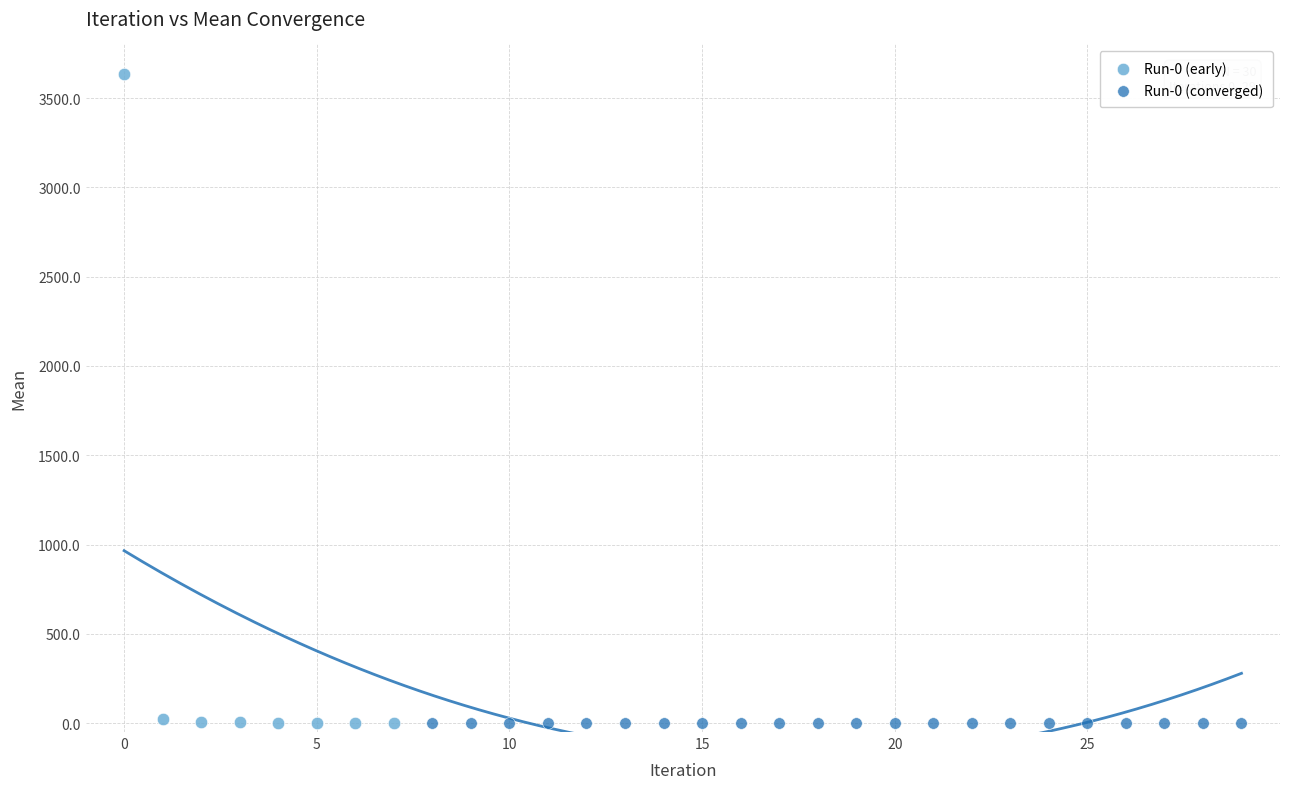

Which series reaches the maximum Y coordinate?

Run-0 (early)